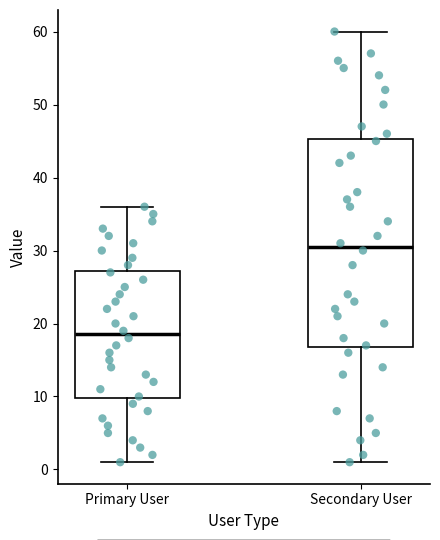

Comparing the boxes themselves (not the whiskers), which one is the tallest?

Secondary User